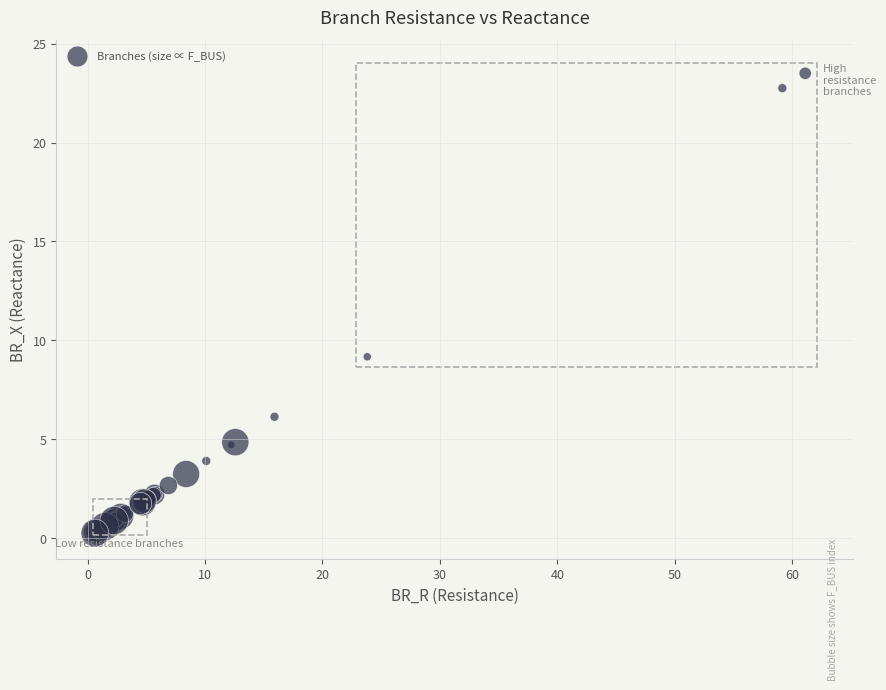

What Y value in the scatter plot is closest to 11?

9.2